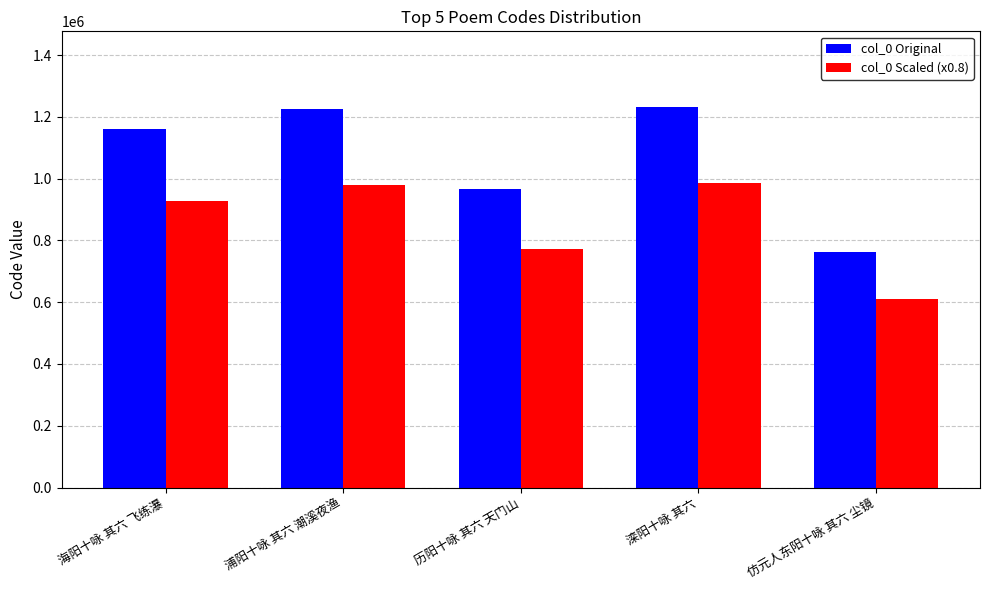

At how many categories does at least one series exceed 1072385?

3